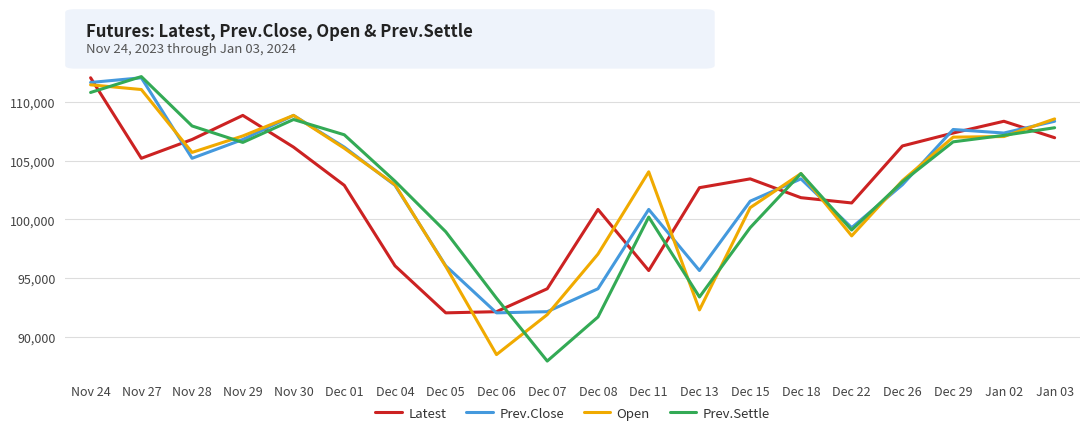

Is the value of Latest at Jan 02 greater than the value of Prev.Settle at Dec 07?

Yes